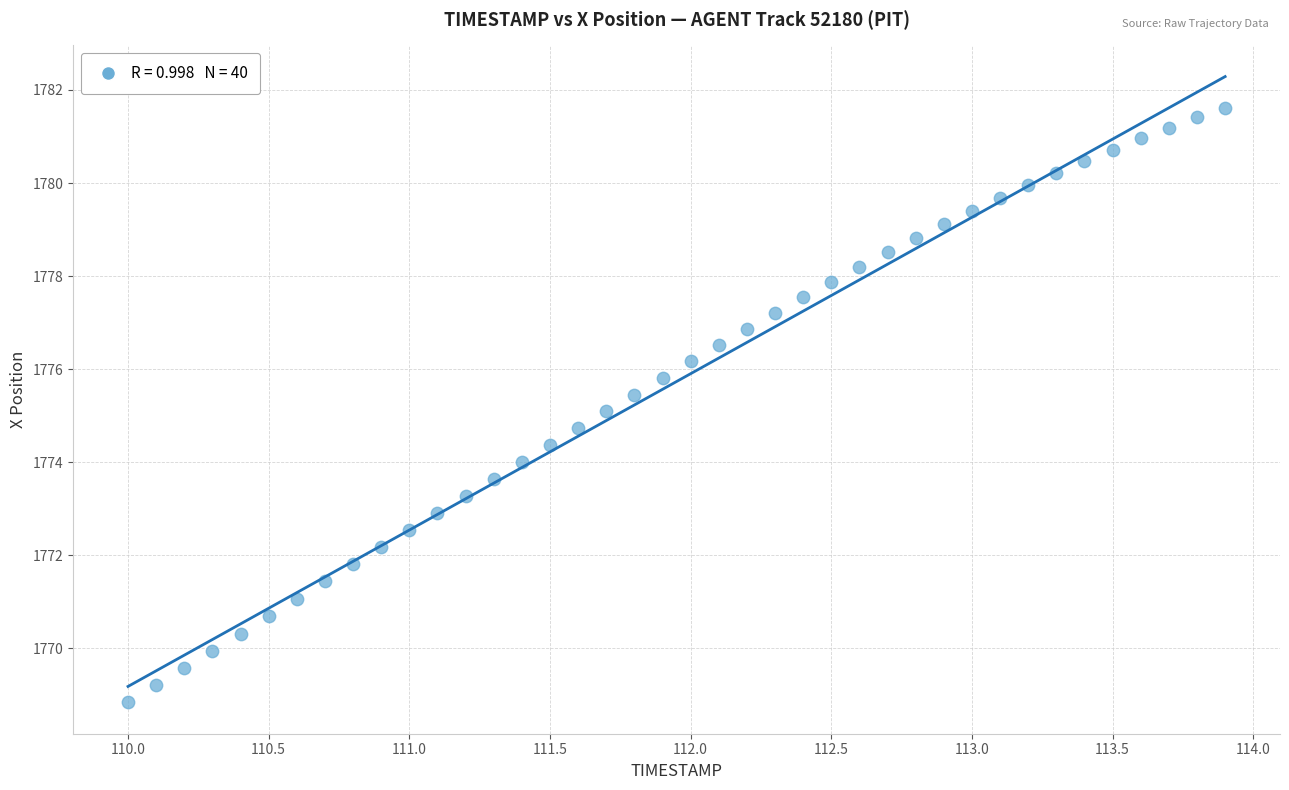

What is the range of Y values (max minus min)?

12.8